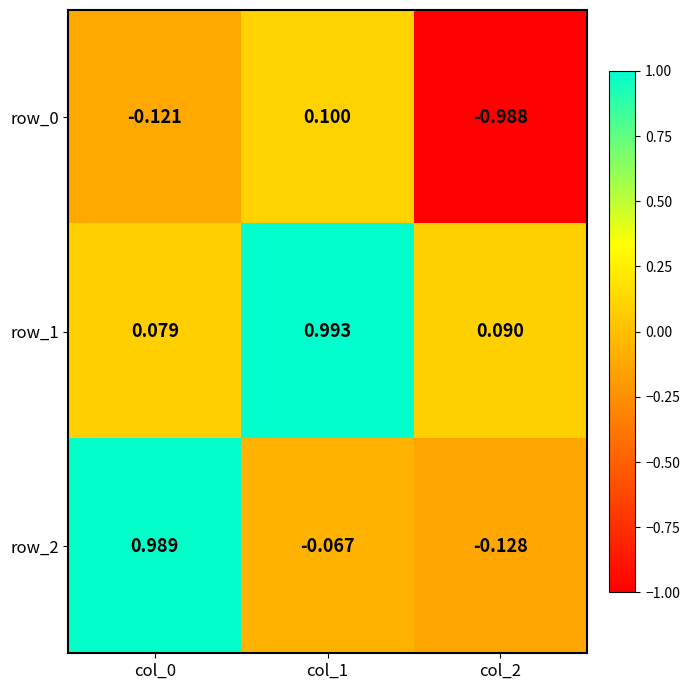

What is the sum of all row_1 values?

1.2